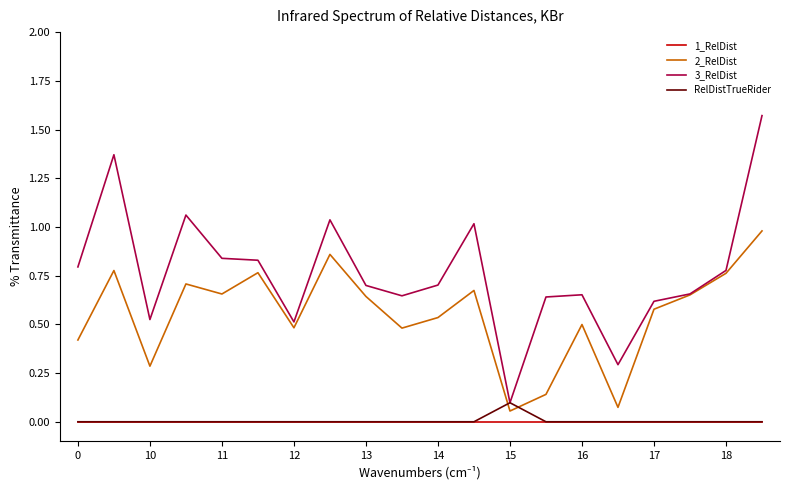

True or false: 3_RelDist and 1_RelDist cross at least once.

False